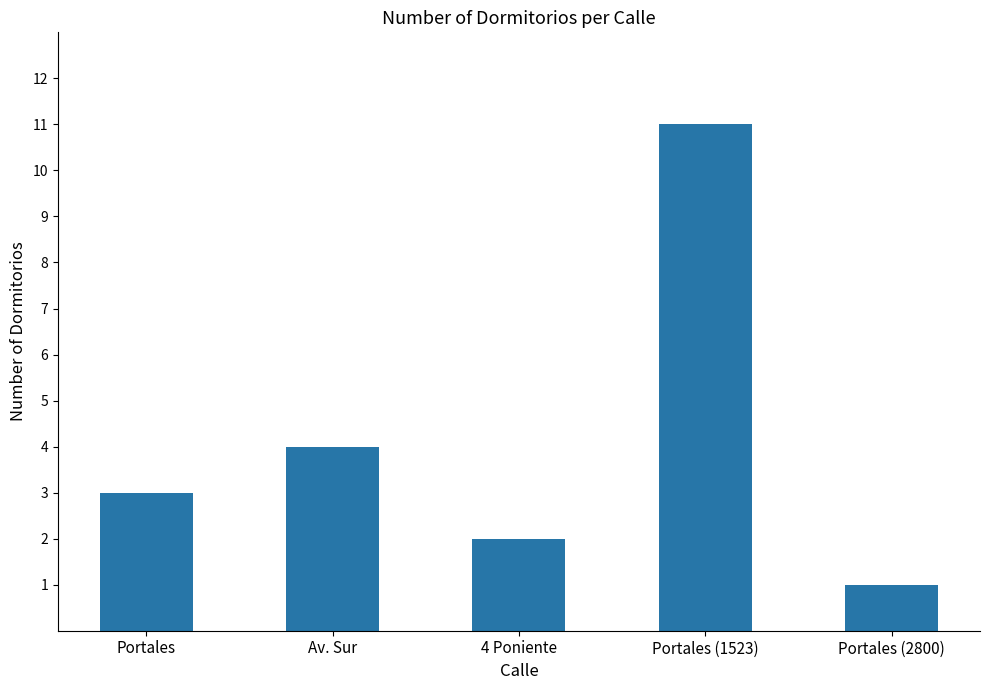

Which label corresponds to the smallest value in the chart?

Portales (2800)